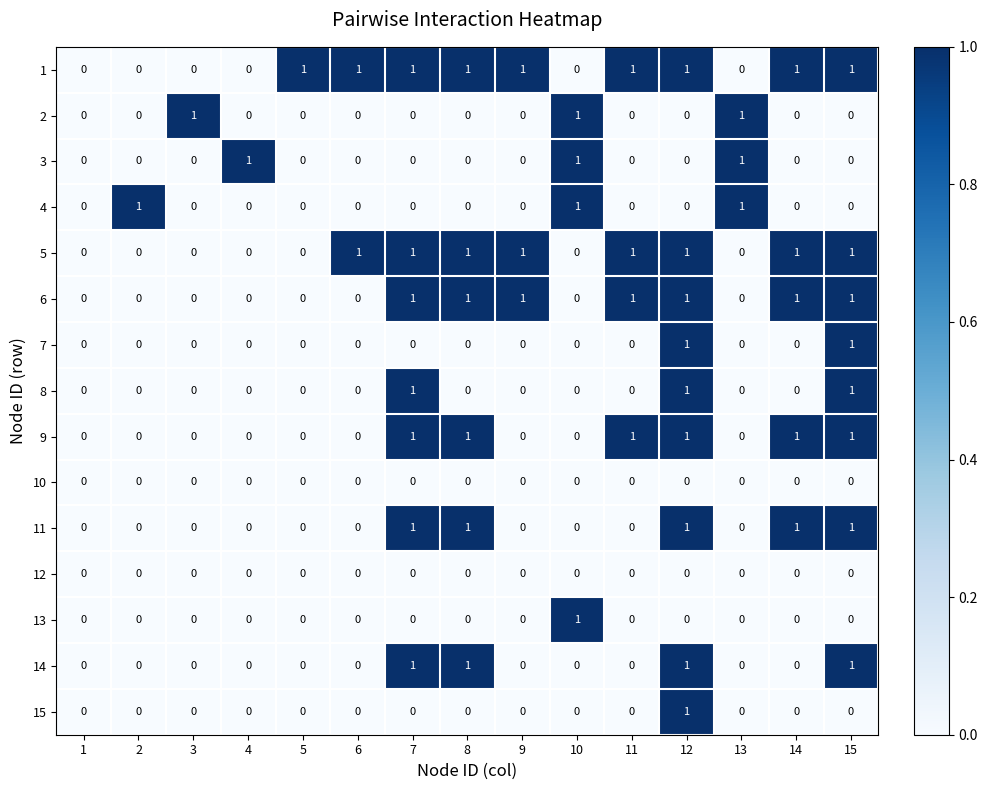

What is the sum of all 11 values?

5